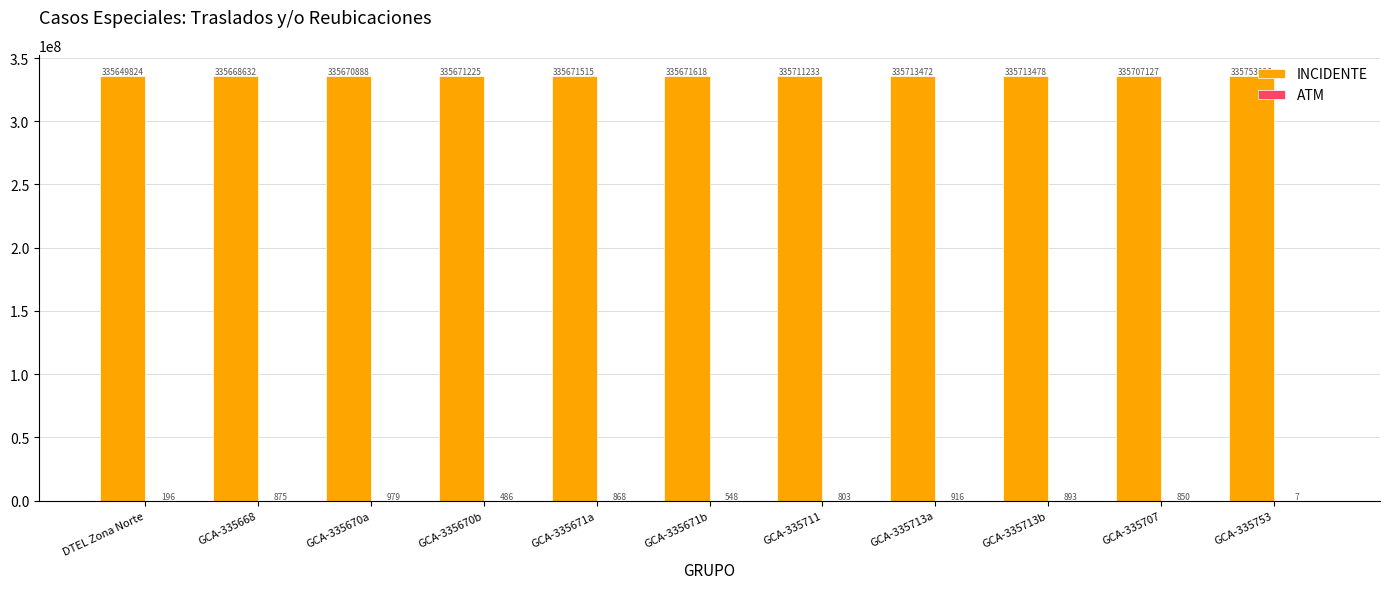

Which series has the largest total across all categories?

INCIDENTE